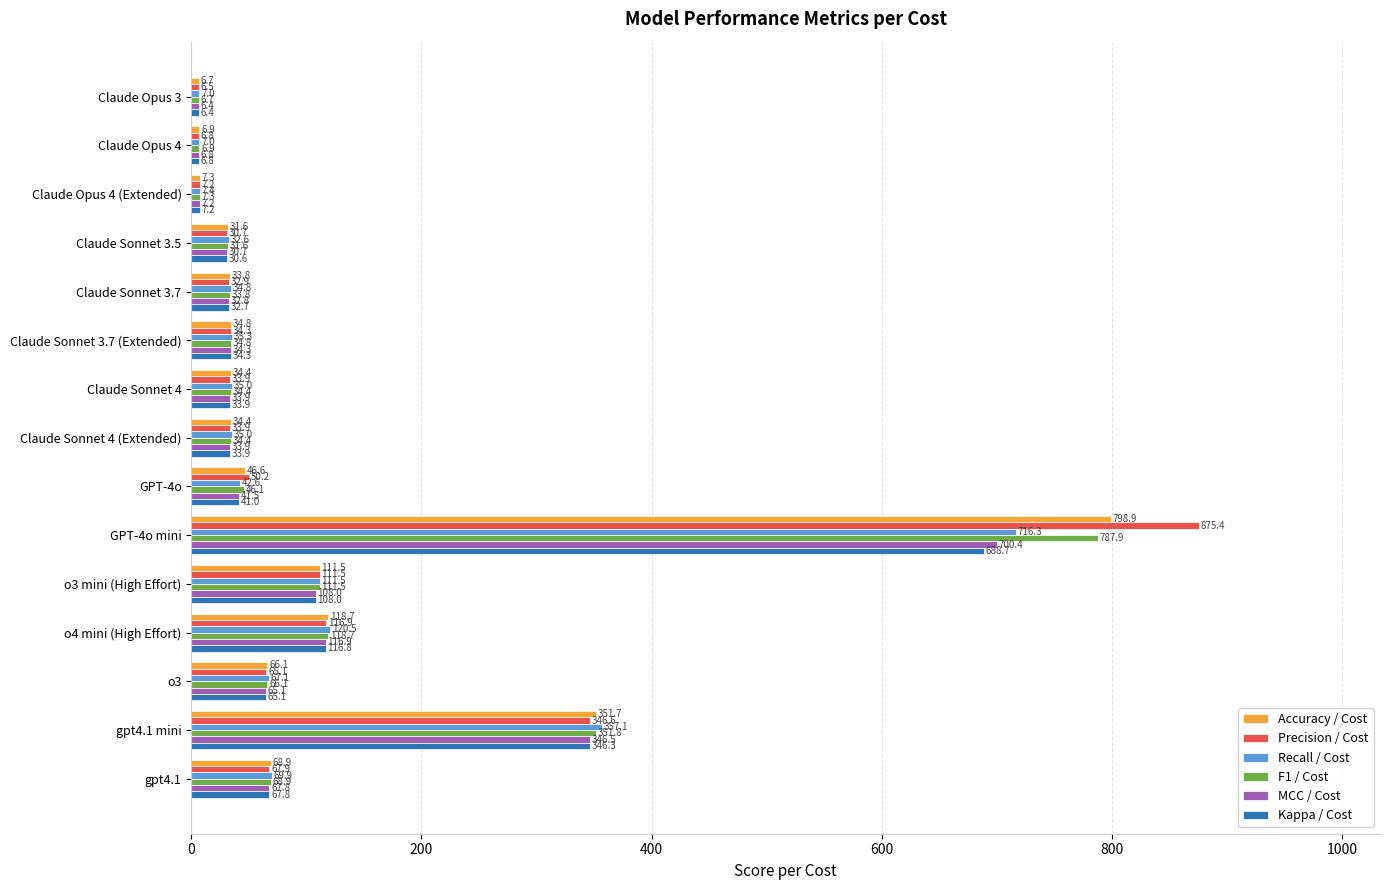

What are all the series names shown in the legend?

Accuracy / Cost, Precision / Cost, Recall / Cost, F1 / Cost, MCC / Cost, Kappa / Cost